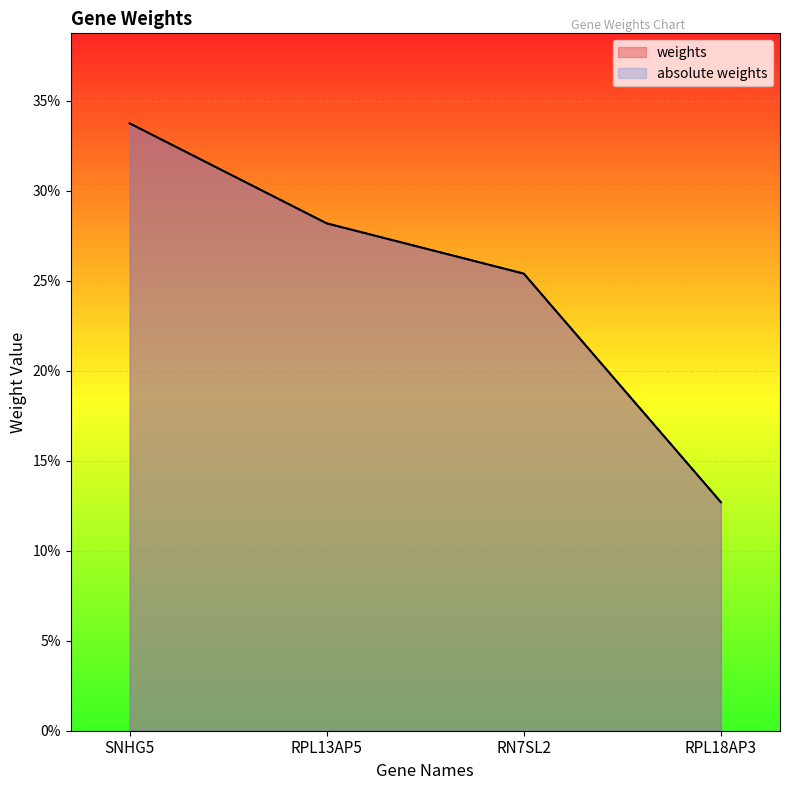

At SNHG5, list the series in order from smallest to largest.

weights, absolute weights